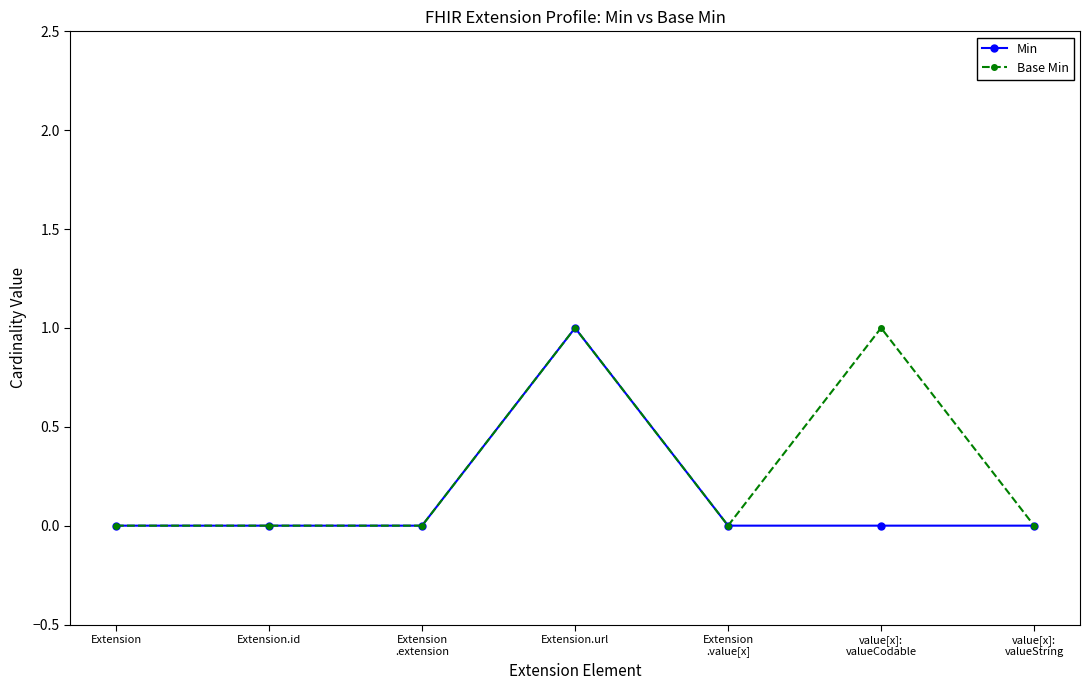

Rank the series by their average value, from lowest to highest.

Min, Base Min